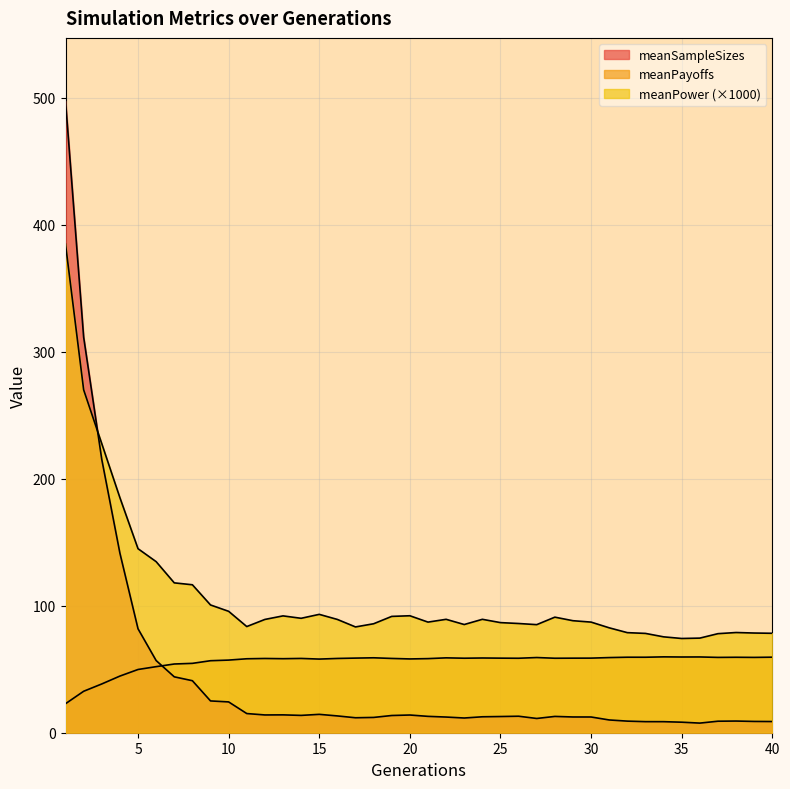

Which series has the widest spread of values?

meanSampleSizes